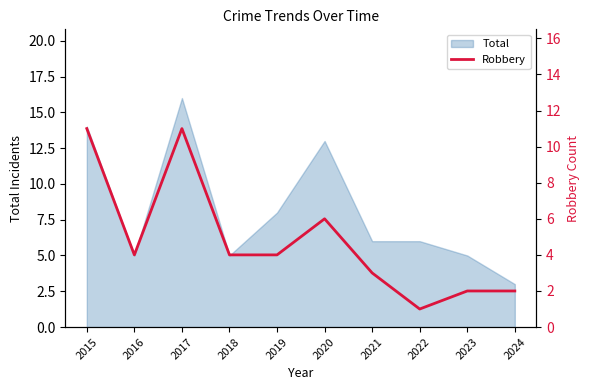

Which has a higher value, 2016 or 2018?

2016